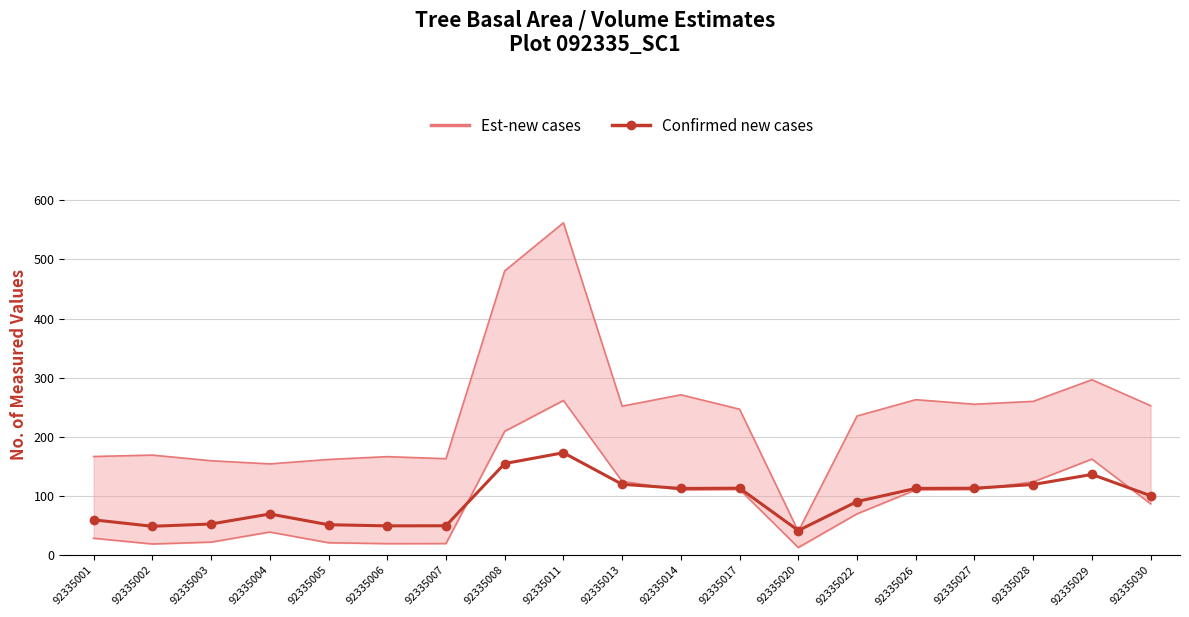

Rank the series at 92335001 from highest to lowest value.

Est-new cases, Confirmed new cases